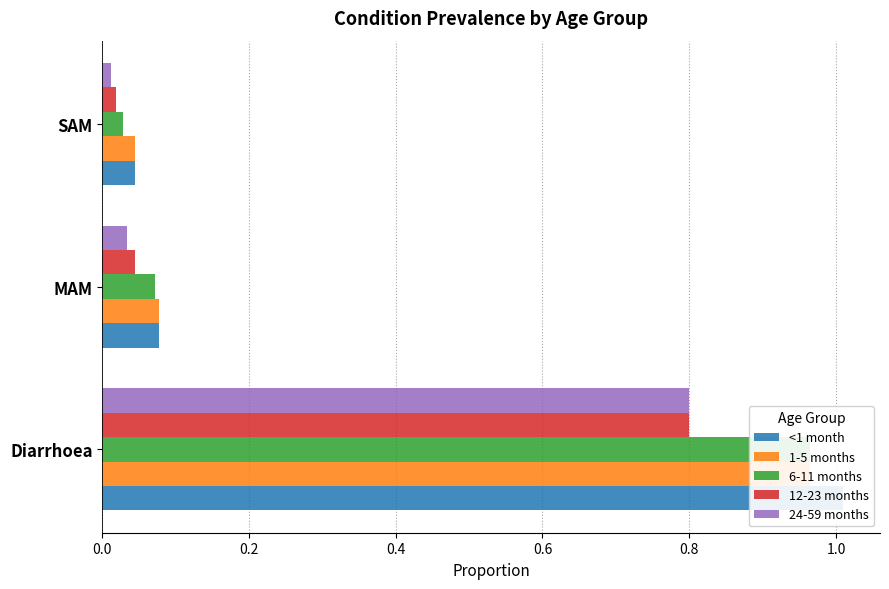

Reading right to left, what are all the values shown in this chart?

<1 month: 0.0	0.1	1.0
1-5 months: 0.0	0.1	1.0
6-11 months: 0.0	0.1	1.0
12-23 months: 0.0	0.0	0.8
24-59 months: 0.0	0.0	0.8